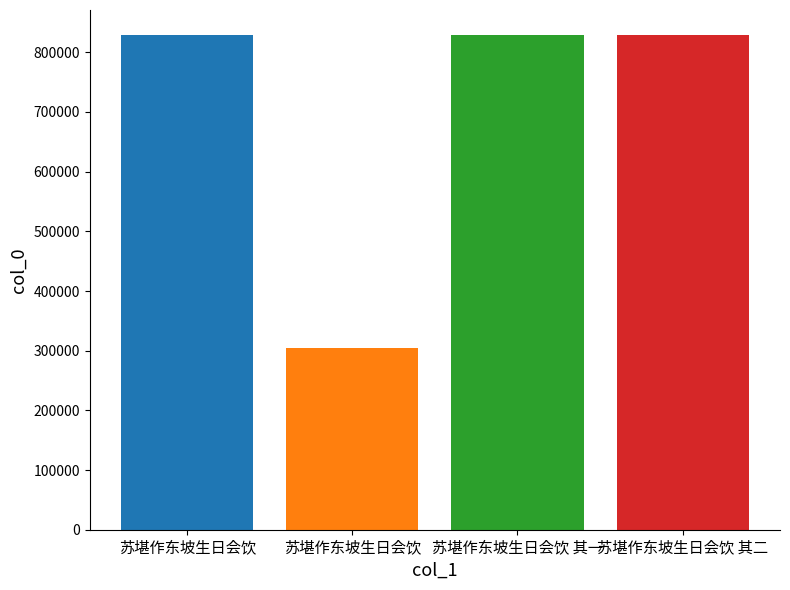

List the labels in order of value, largest first.

苏堪作东坡生日会饮, 苏堪作东坡生日会饮 其二, 苏堪作东坡生日会饮 其一, 苏堪作东坡生日会饮